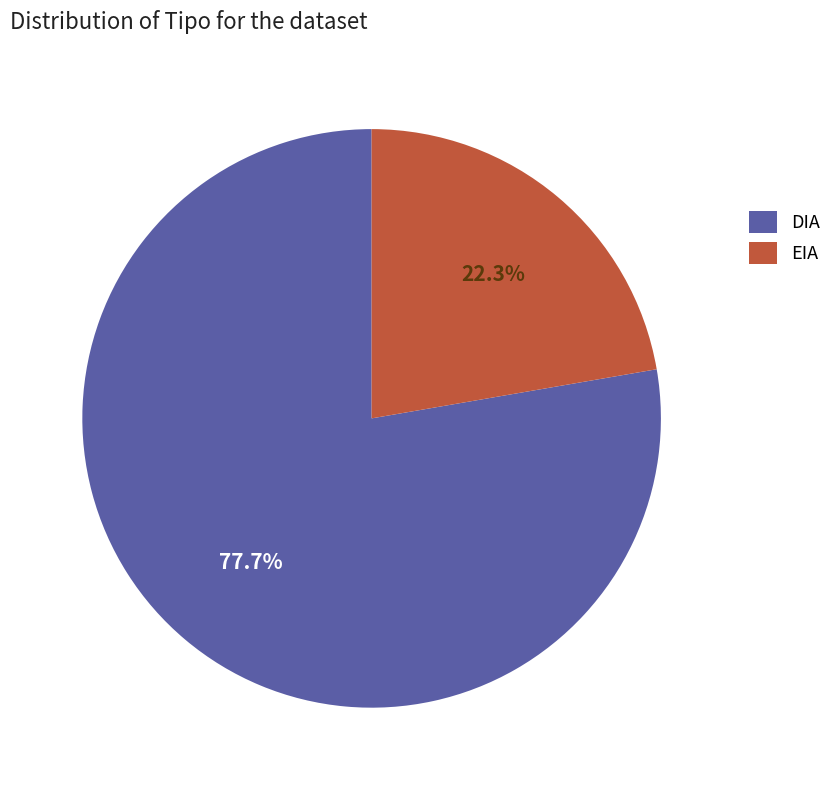

Approximately how many times larger is the value at EIA compared to DIA?

0.3